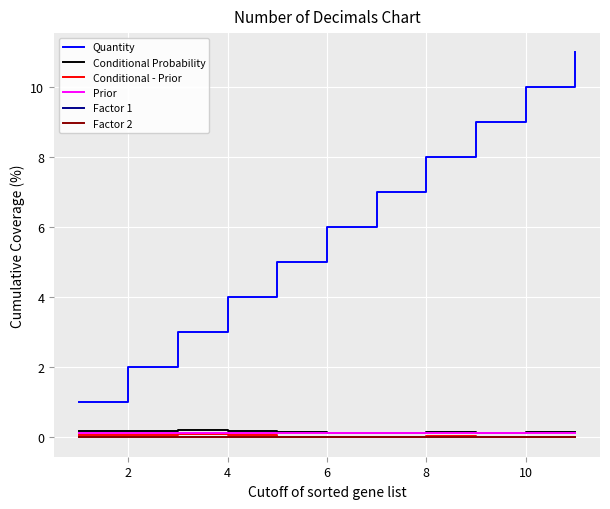

Reading right to left, what are all the values shown in this chart?

Quantity: 11.0	10.0	9.0	8.0	7.0	6.0	5.0	4.0	3.0	2.0	1.0
Conditional Probability: 0.1	0.1	0.1	0.1	0.1	0.1	0.1	0.2	0.2	0.2	0.2
Conditional - Prior: 0.0	0.0	0.0	0.0	-0.0	0.0	0.0	0.1	0.1	0.1	0.0
Prior: 0.1	0.1	0.1	0.1	0.1	0.1	0.1	0.1	0.1	0.1	0.1
Factor 1: 0.0	0.0	0.0	0.0	0.0	0.0	0.0	0.0	0.0	0.0	0.0
Factor 2: 0.0	0.0	0.0	0.0	0.0	0.0	0.0	0.0	0.0	0.0	0.0